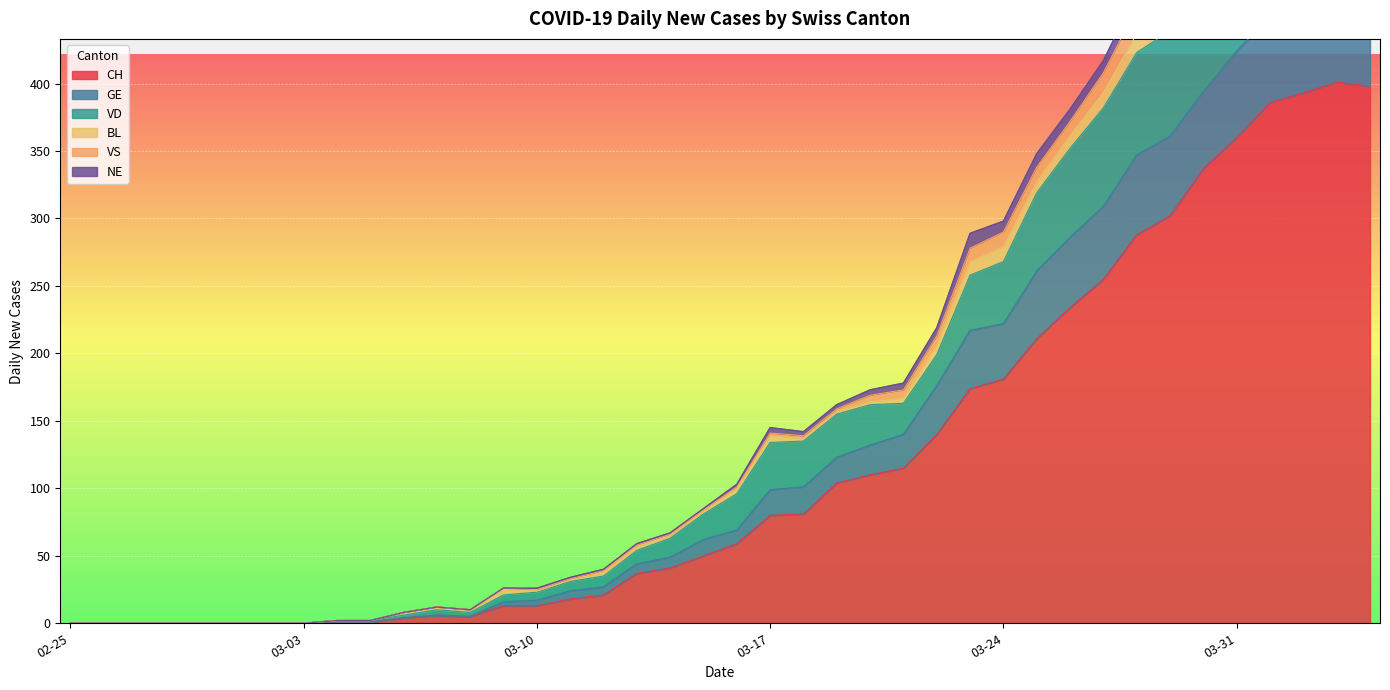

What is the maximum value for CH?

401